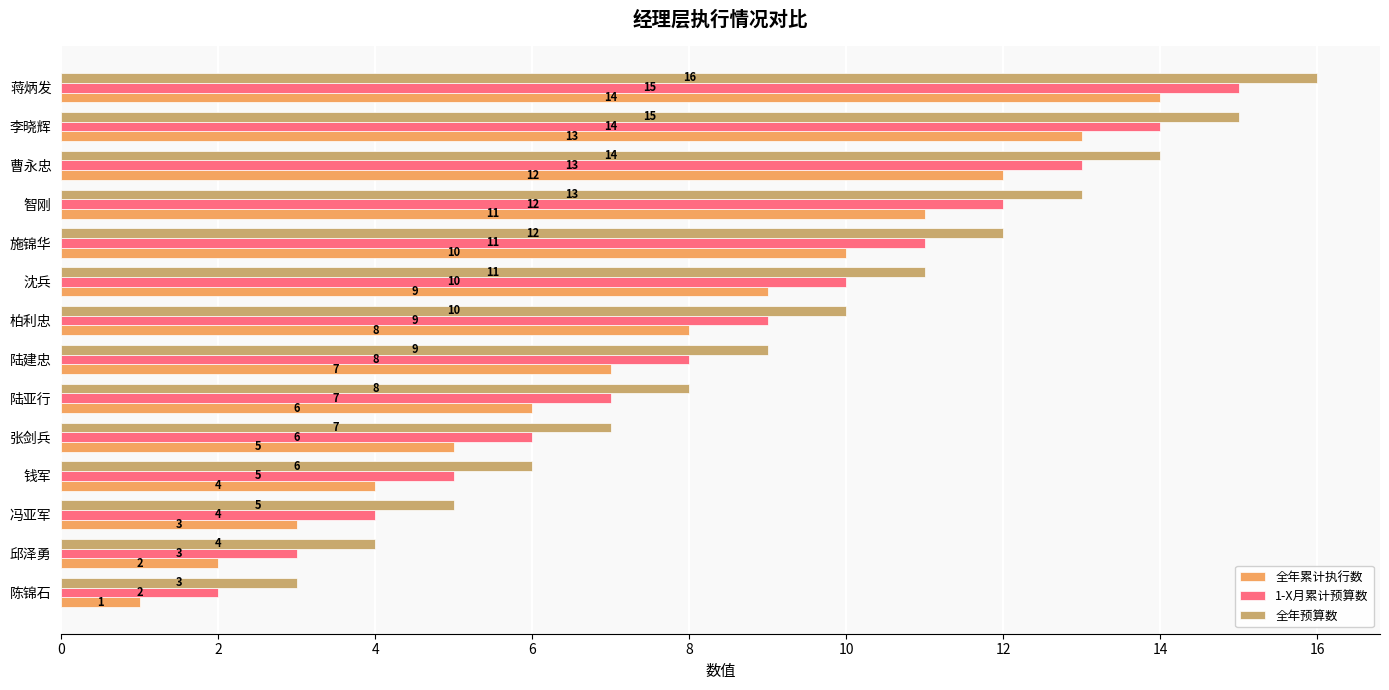

The value of 全年预算数 at 张剑兵 is 7. True or false?

True